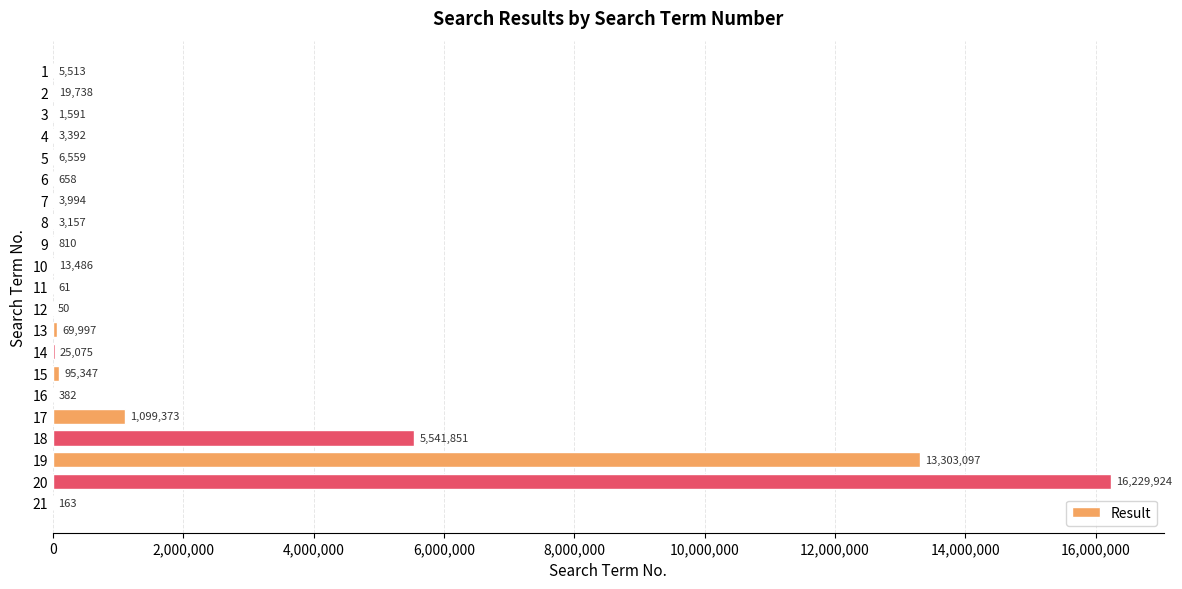

Approximately how many times larger is the value at 2 compared to 12?

394.8